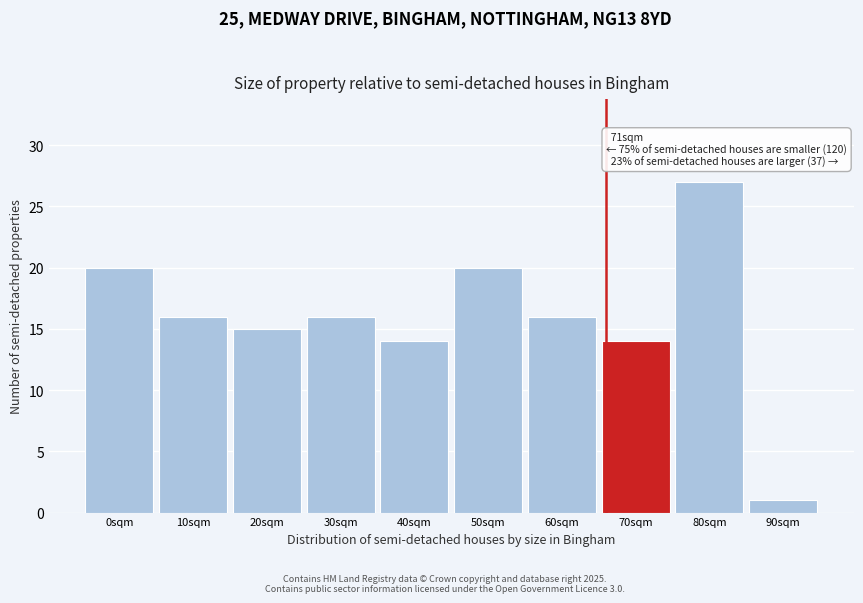

Reading left to right, what are all the values shown in this chart?

20	16	15	16	14	20	16	14	27	1